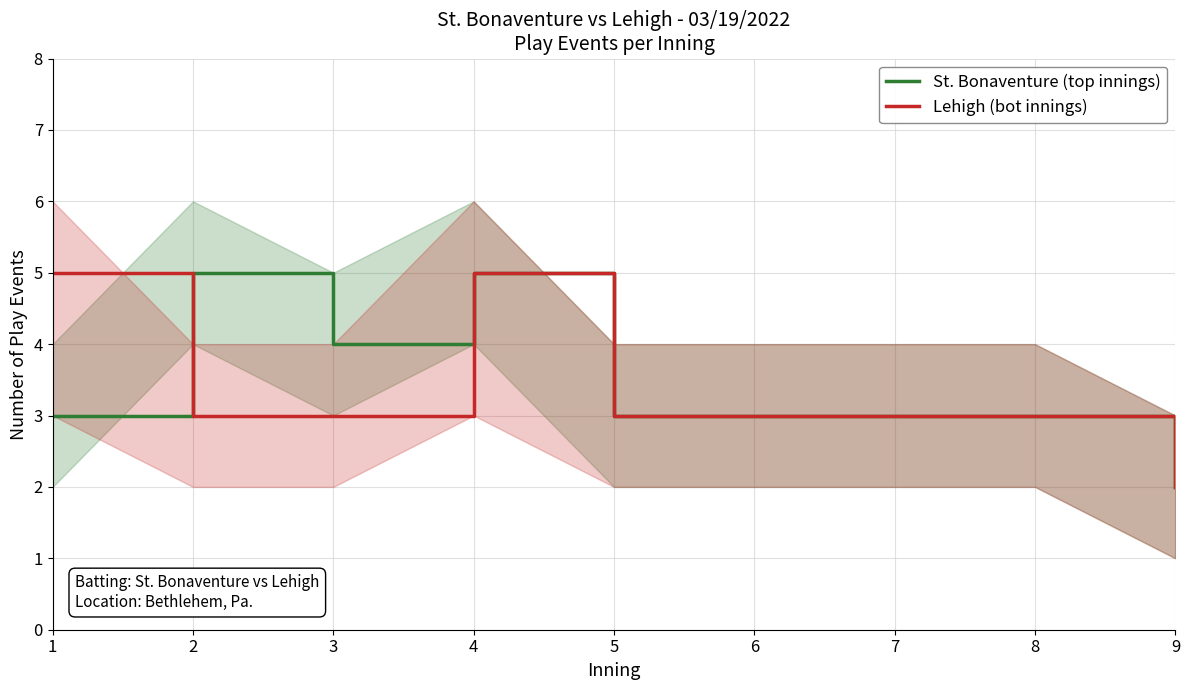

At which label does Lehigh (bot innings) first exceed 3?

1